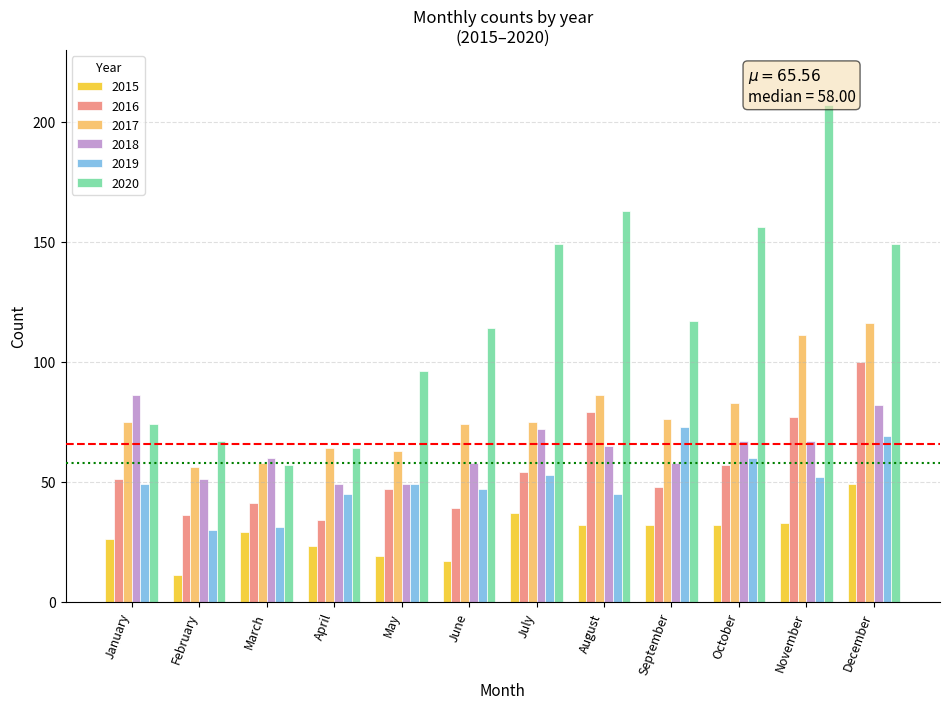

What are all the series names shown in the legend?

2015, 2016, 2017, 2018, 2019, 2020